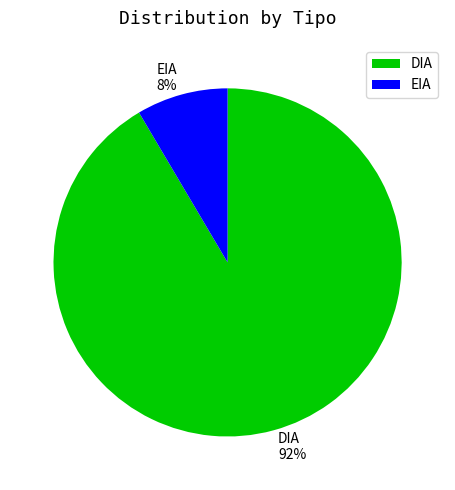

How many segments does this pie chart have?

2